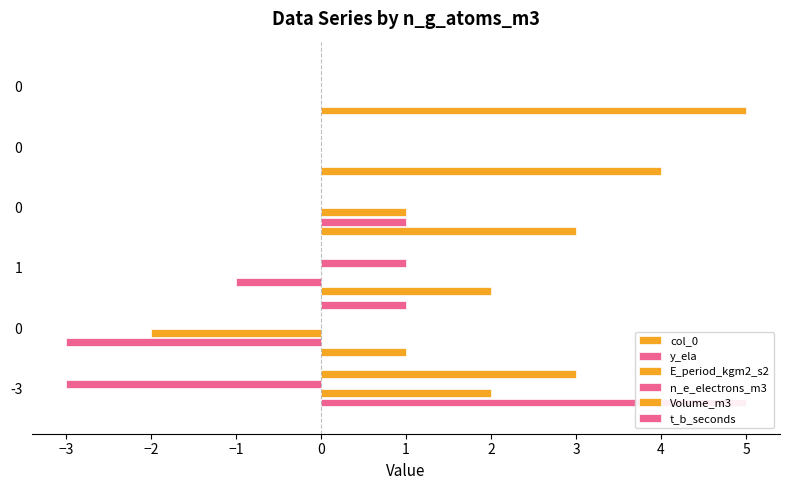

Between −3 and 1, which is larger?

1